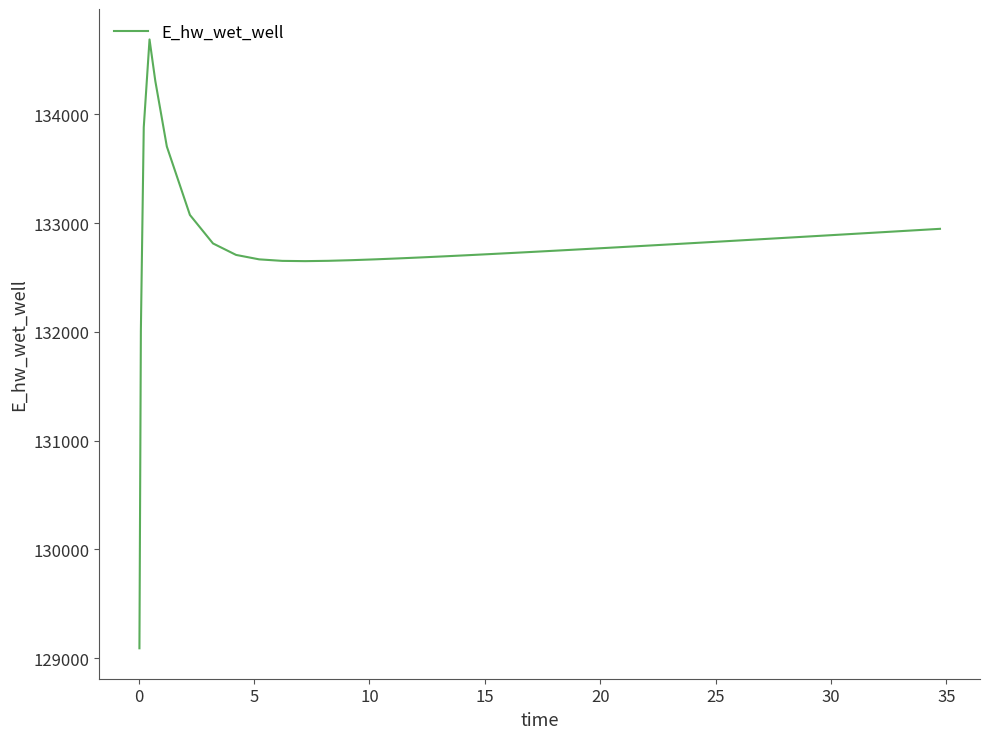

What is the difference between the maximum and minimum values?

5594.7